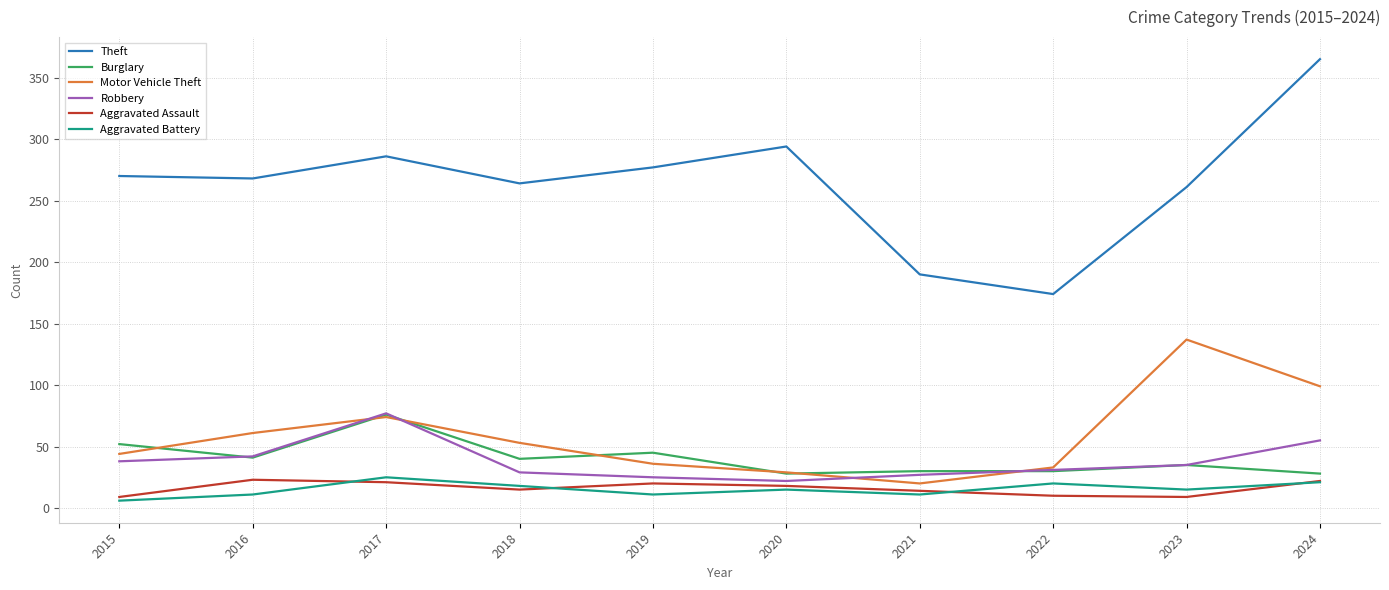

True or false: Motor Vehicle Theft and Aggravated Battery intersect in this chart.

False